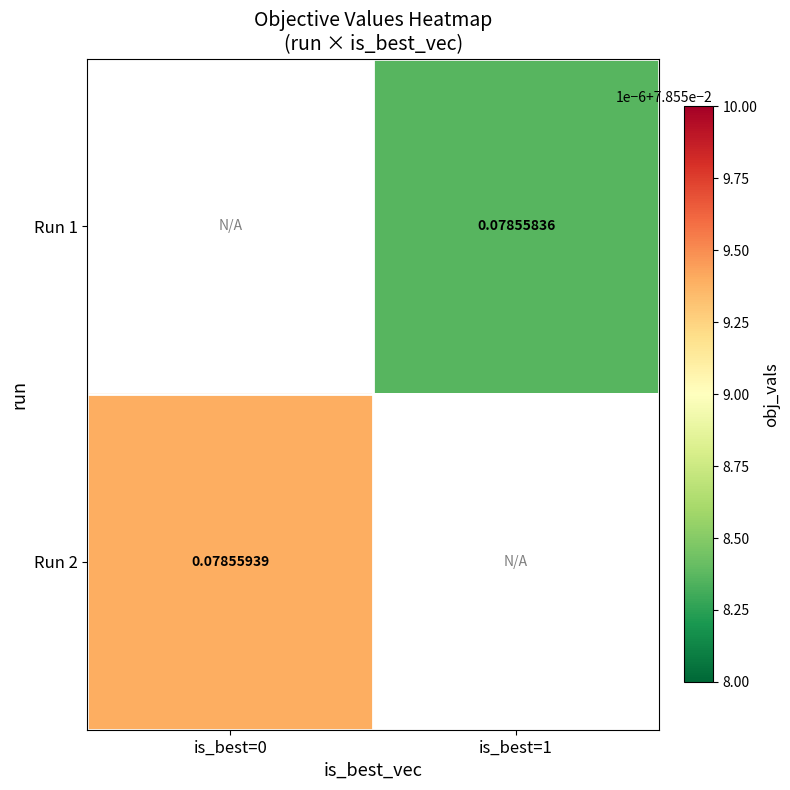

How many series are shown in this chart?

2